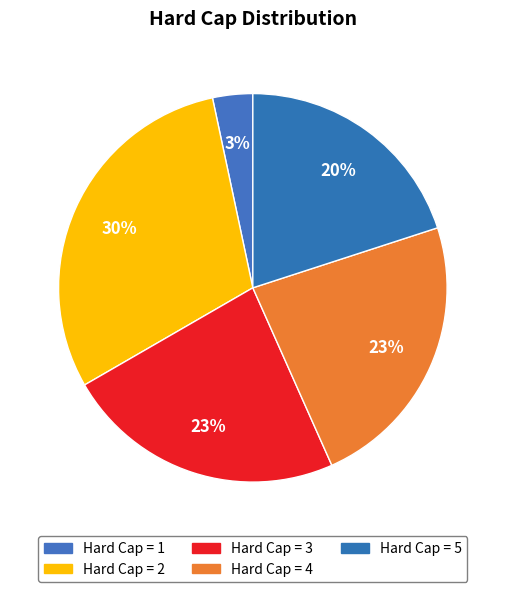

Count the number of slices in the pie.

5